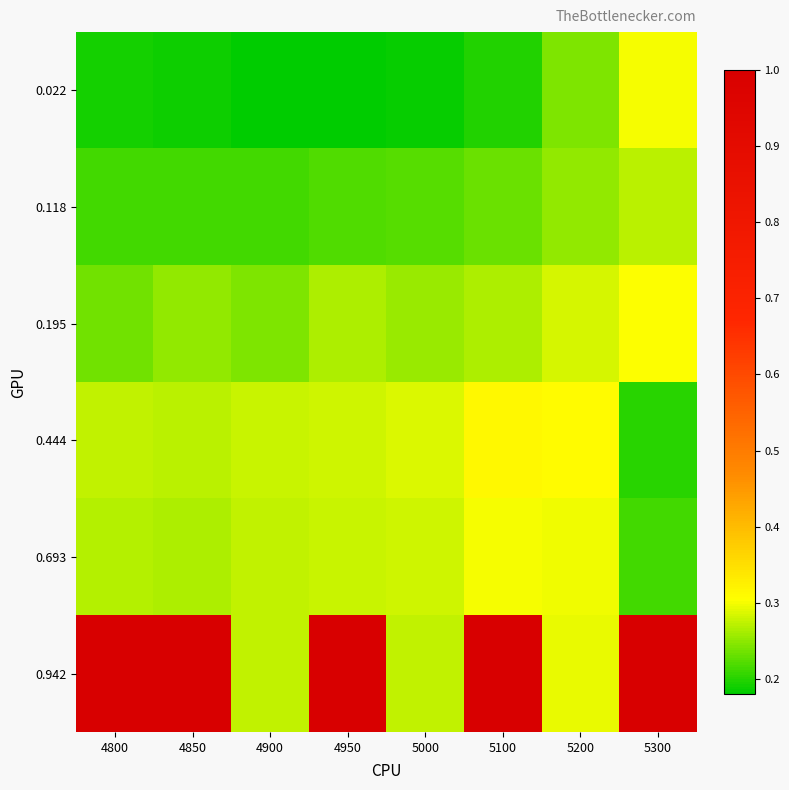

List the series in order of their peak value, highest first.

0.942, 0.444, 0.195, 0.022, 0.693, 0.118